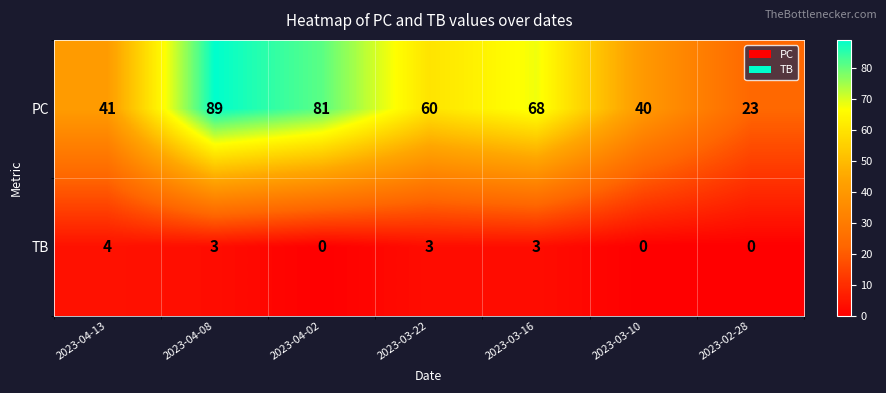

Reading left to right, what are all the values shown in this chart?

PC: 41	89	81	60	68	40	23
TB: 4	3	0	3	3	0	0